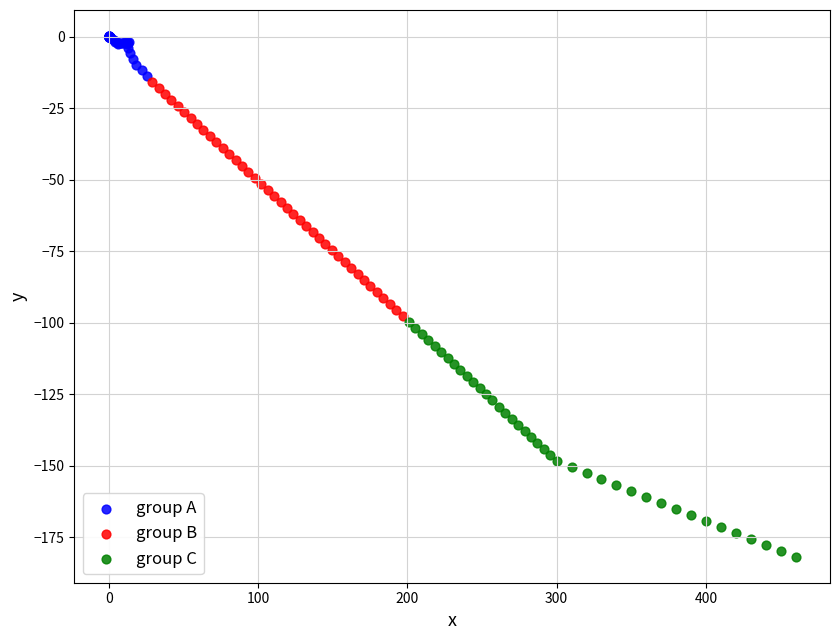

Which series contains the highest Y value?

group A